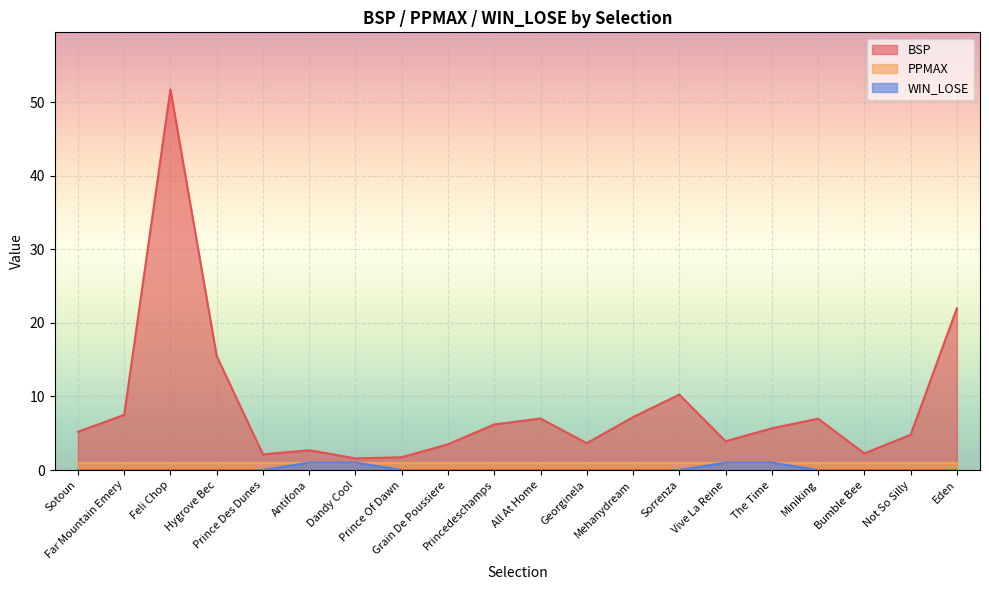

True or false: WIN_LOSE has a value of 0.0 at Georginela.

True